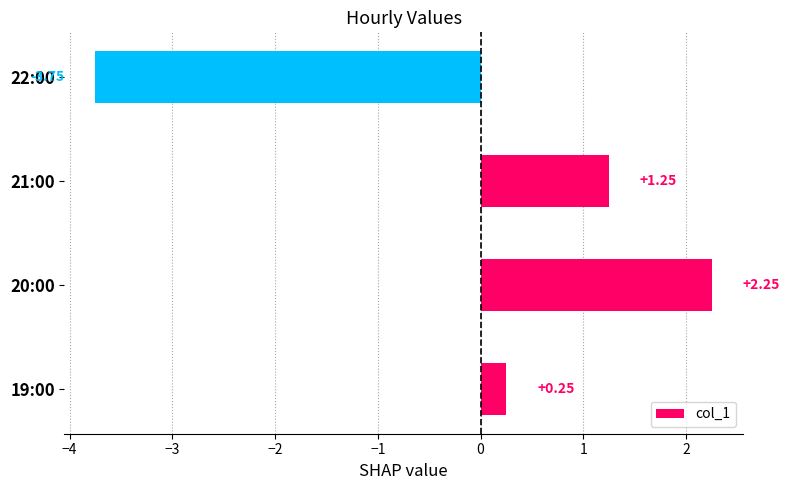

Rank the categories by value from lowest to highest.

22:00, 19:00, 21:00, 20:00